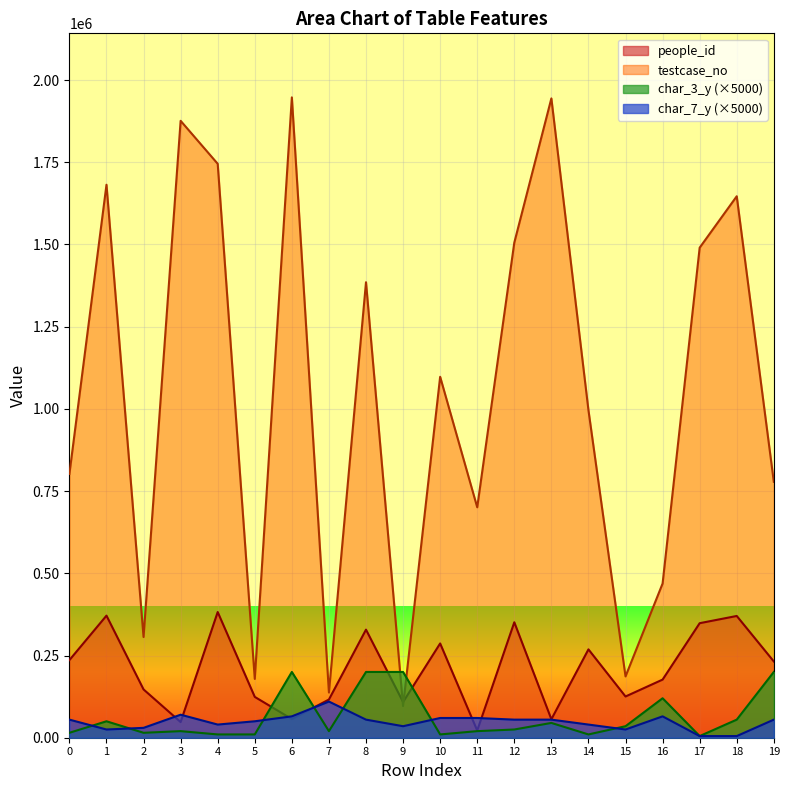

List the labels in order of char_3_y value, largest first.

6, 8, 9, 19, 16, 18, 1, 13, 15, 12, 3, 7, 11, 0, 2, 4, 5, 10, 14, 17